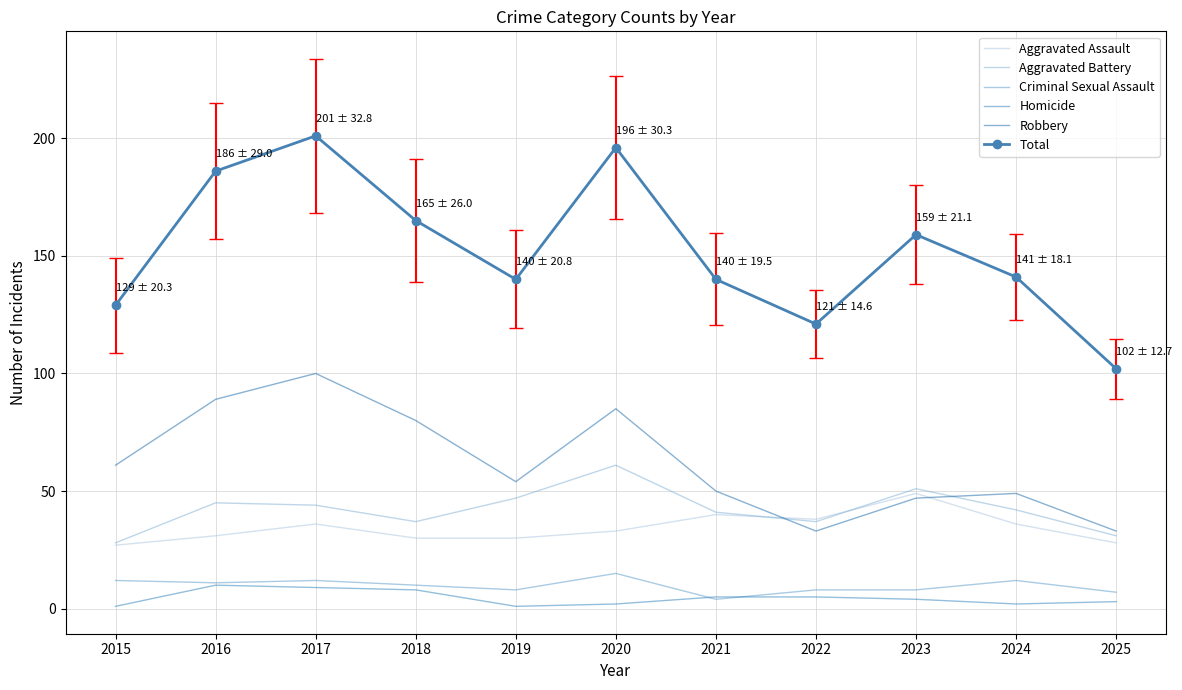

Is it true that Total equals 290 at 2016?

False